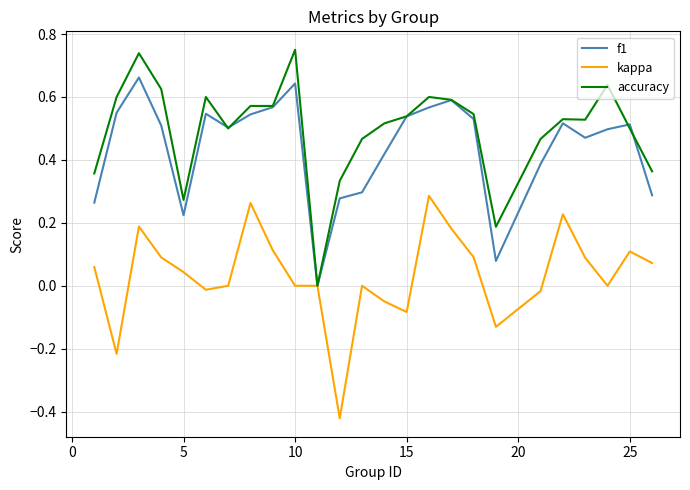

Rank the series by their maximum value, from lowest to highest.

kappa, f1, accuracy